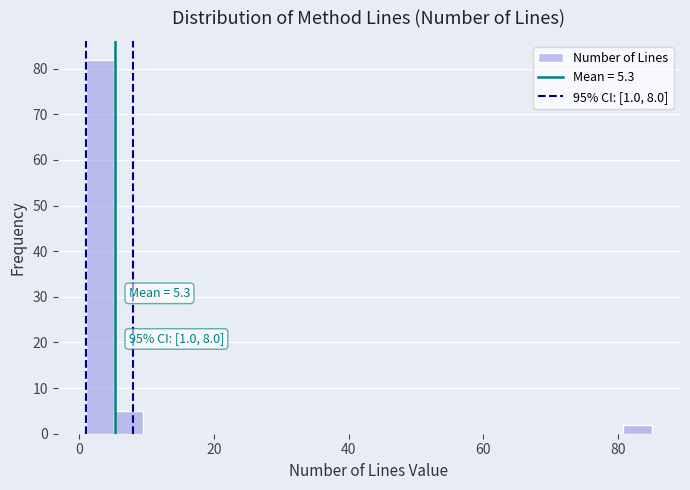

Read against the x-axis, roughly where is the centre of the tallest bar?

4